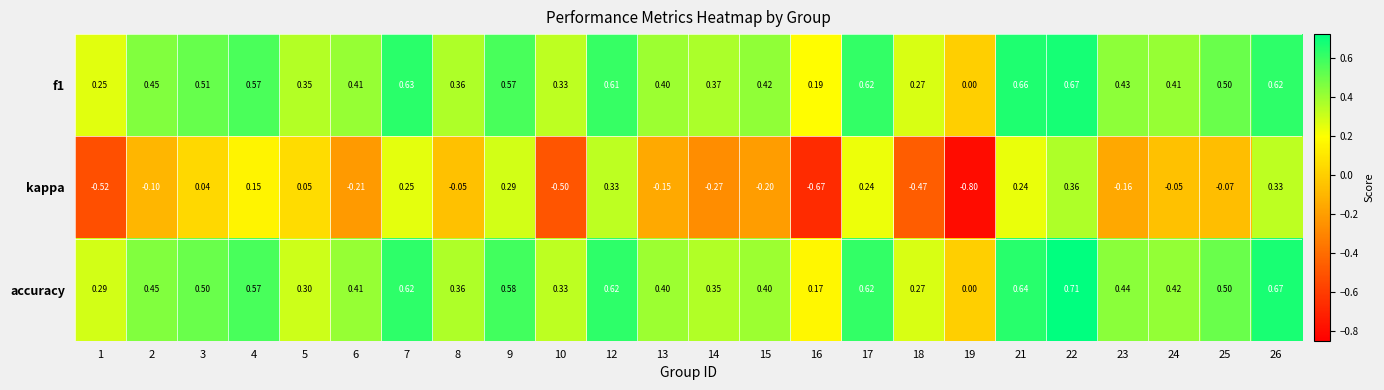

Is the value of f1 at 22 greater than the value of kappa at 1?

Yes